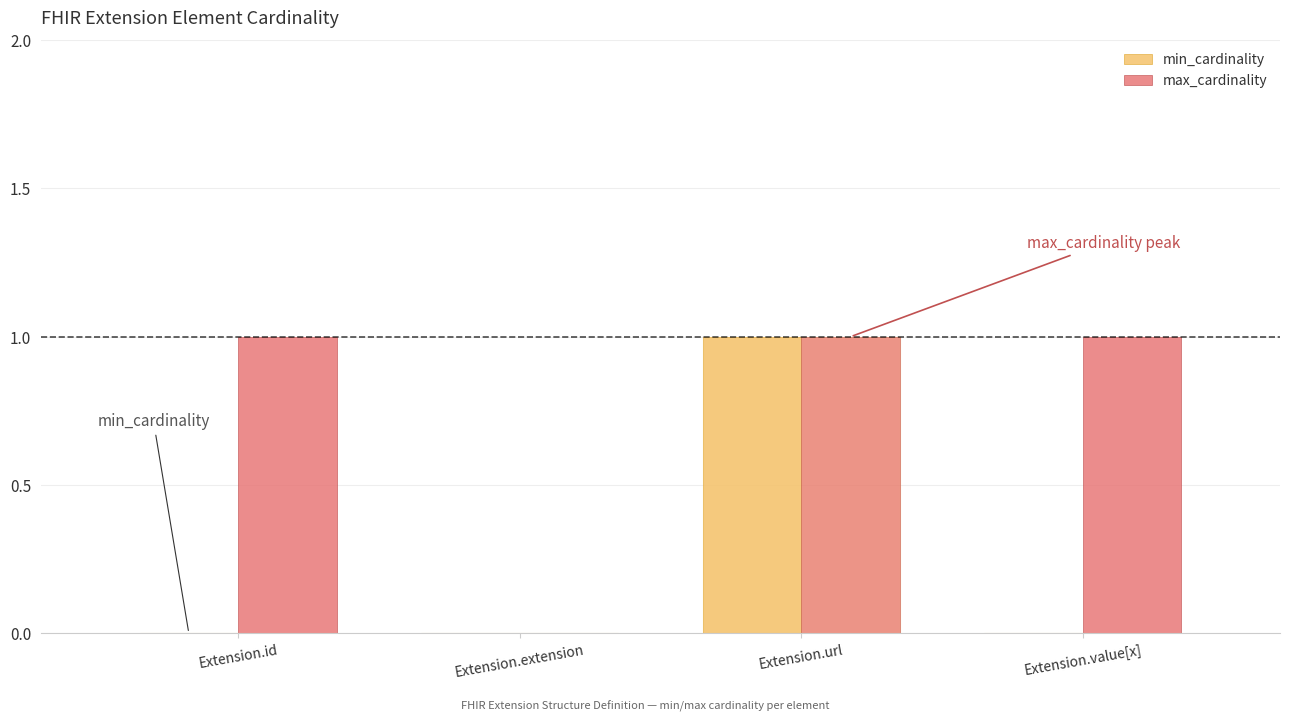

Which category has the highest value in the min_cardinality series?

Extension.url